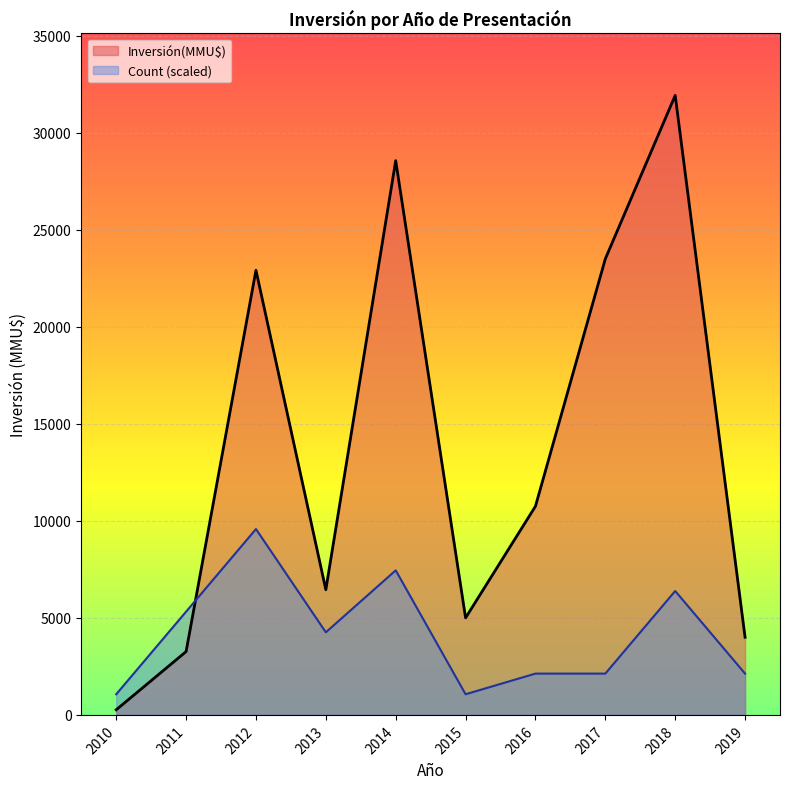

List the series in order of their overall mean, highest first.

Inversión(MMU$), Count (scaled)